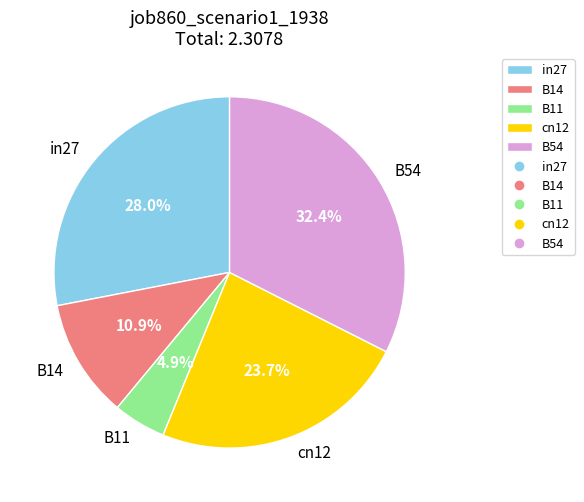

Which slice is the smallest?

B11